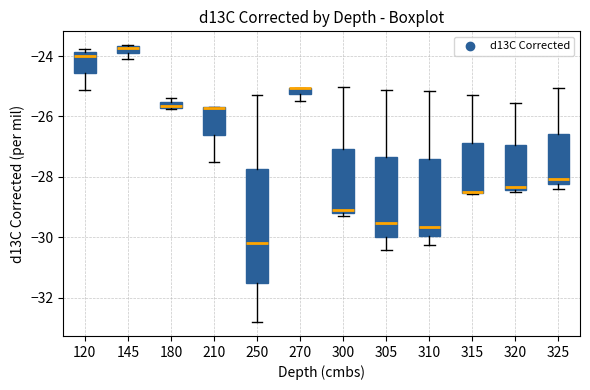

Which box is the tallest, from its lower edge to its upper edge?

250